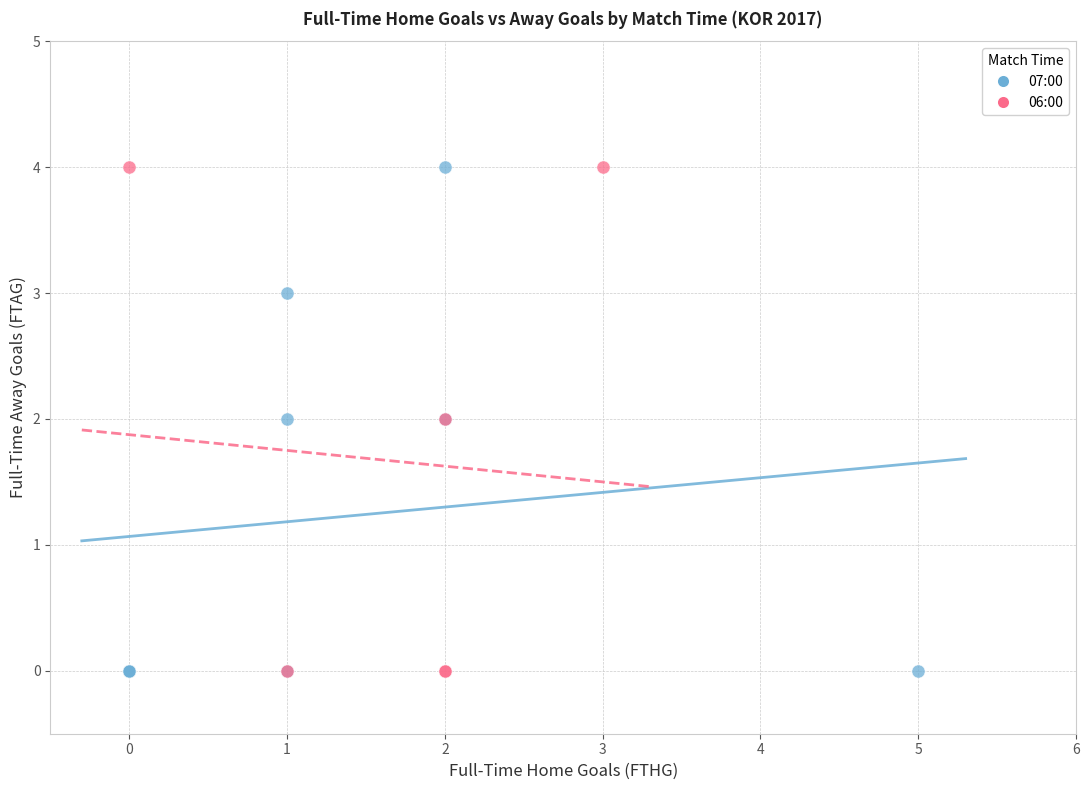

What are all the series names shown in the legend?

07:00, 06:00